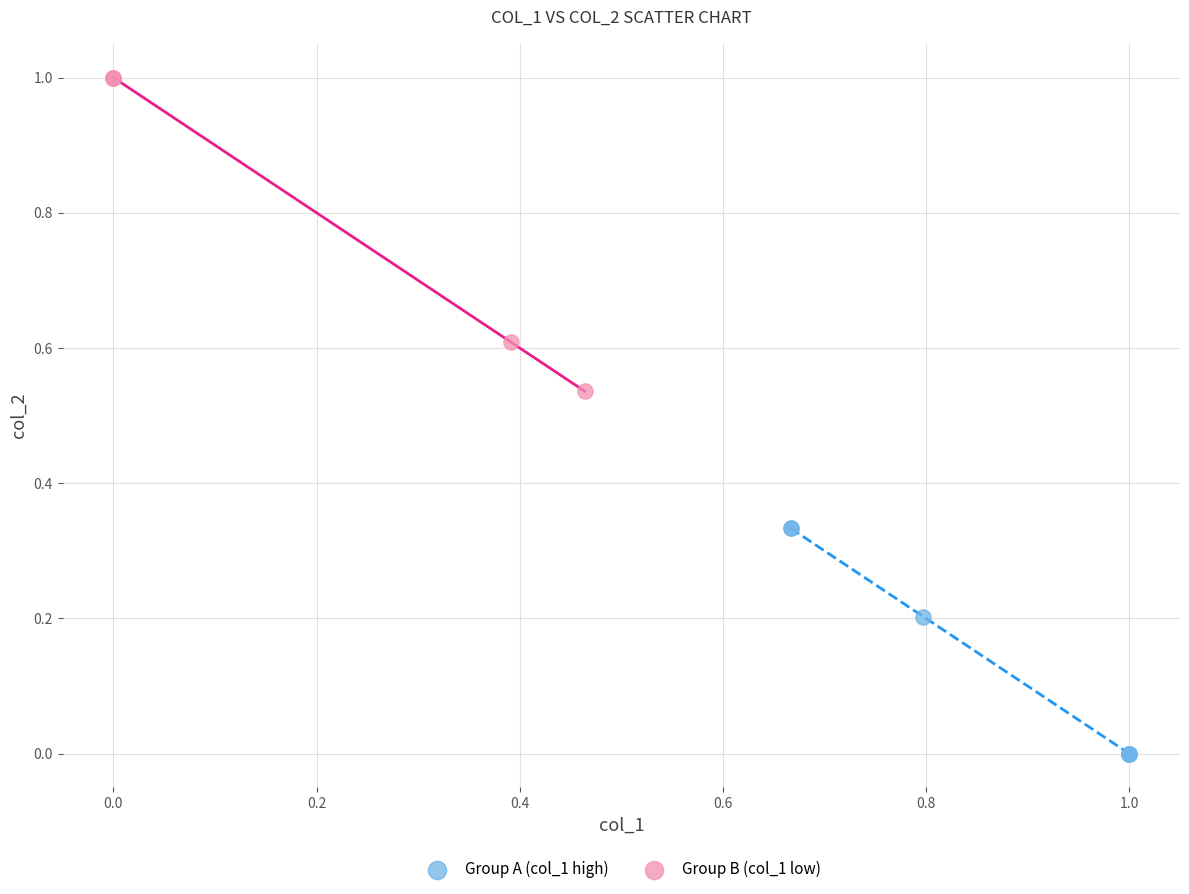

Which series contains the highest Y value?

Group B (col_1 low)